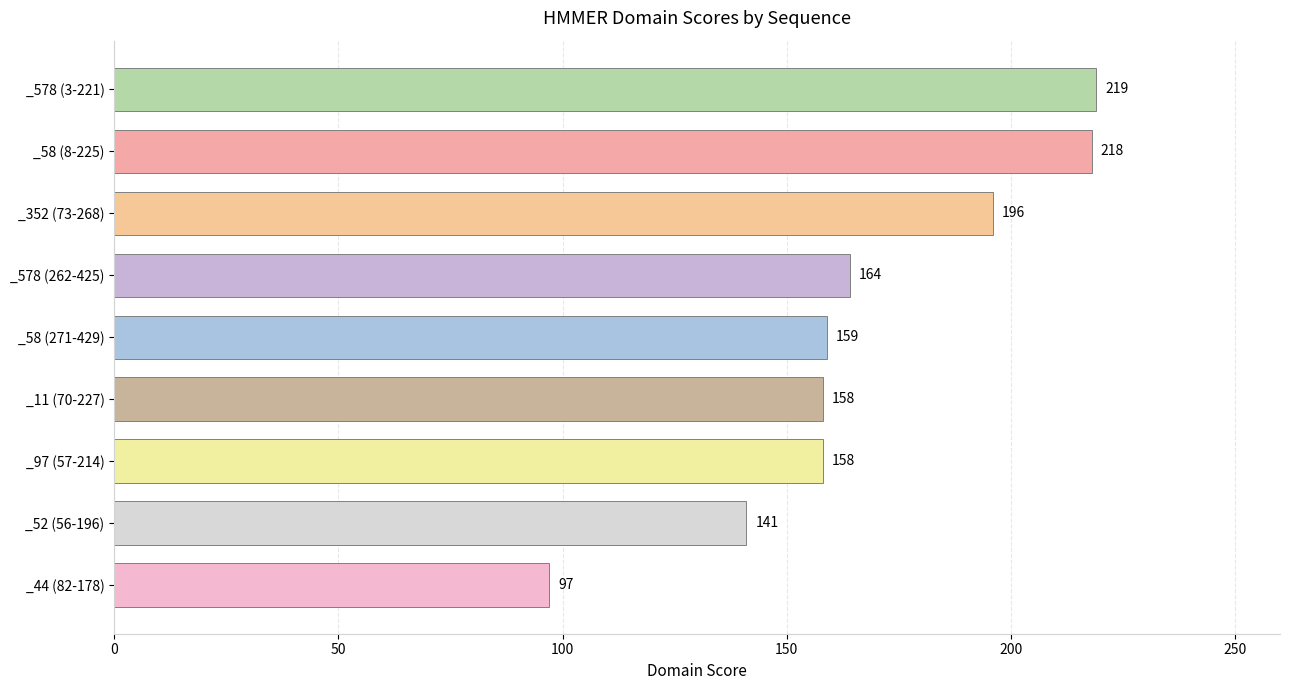

What is the change in value from _44 (82-178) to _58 (271-429)?

+62